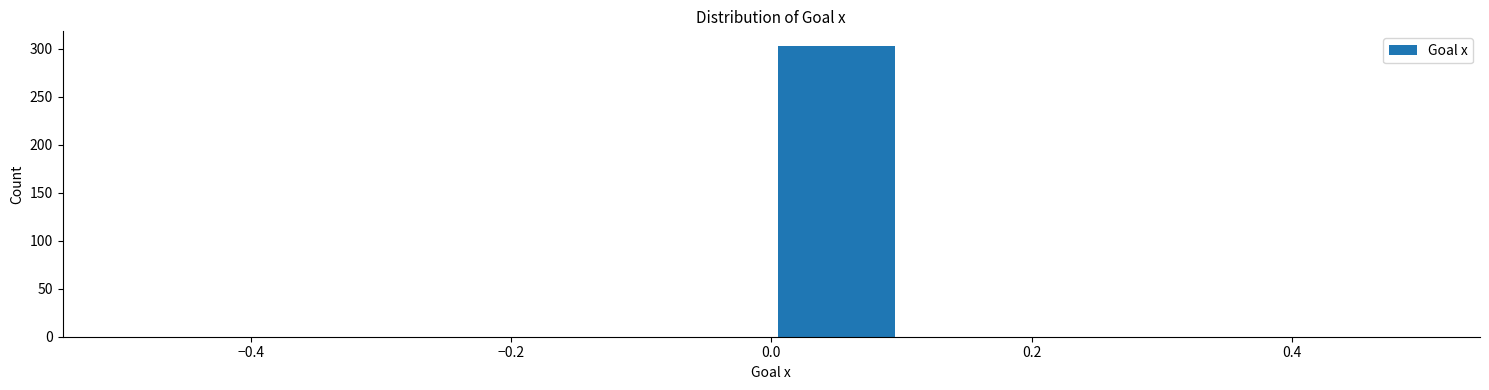

Over which range of the x-axis is the bar tallest?

0.0 to 0.1